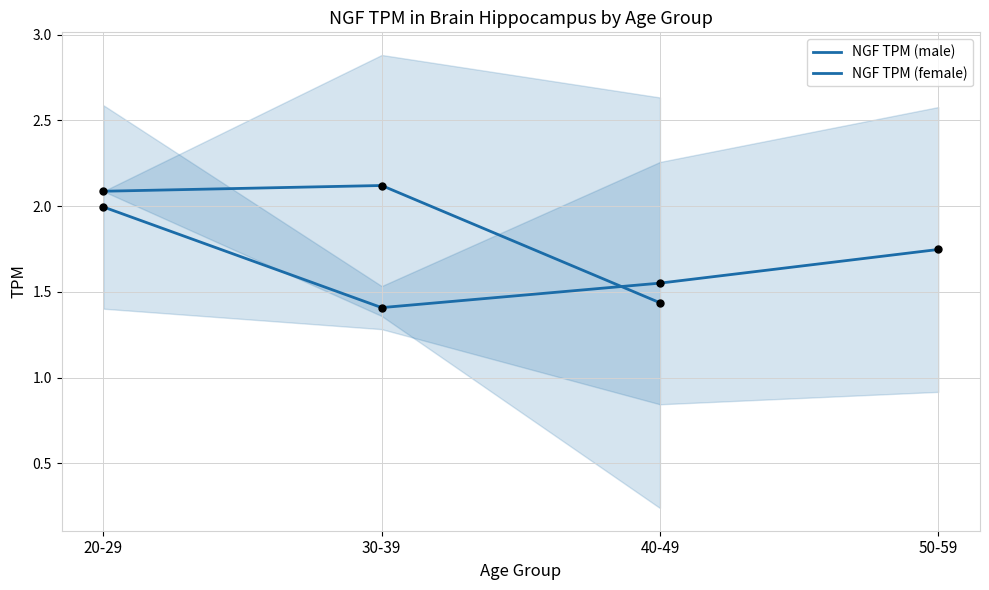

What is the total value across all series at 40-49?

3.0